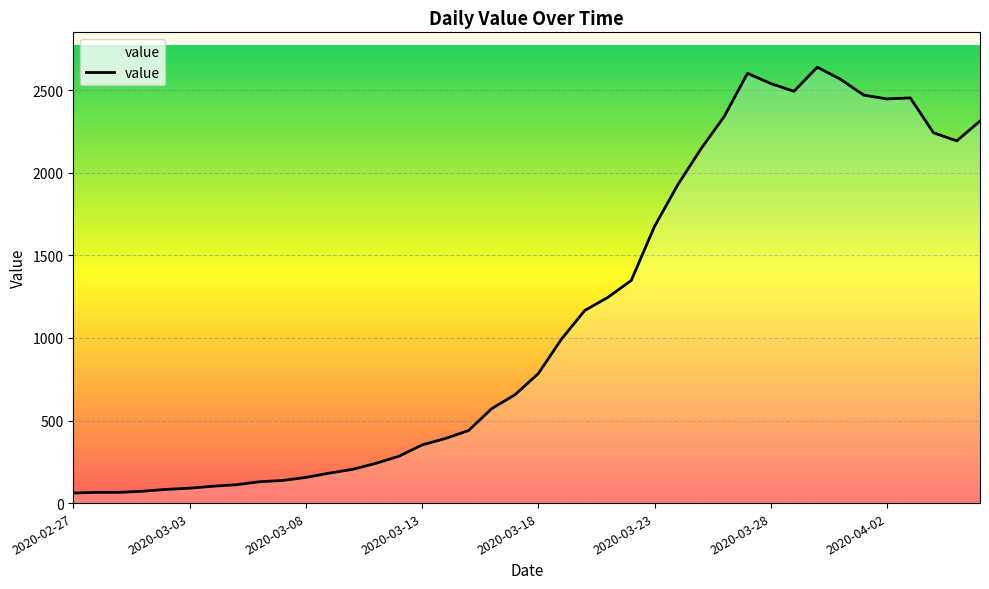

What is the difference between the maximum and minimum values?

2578